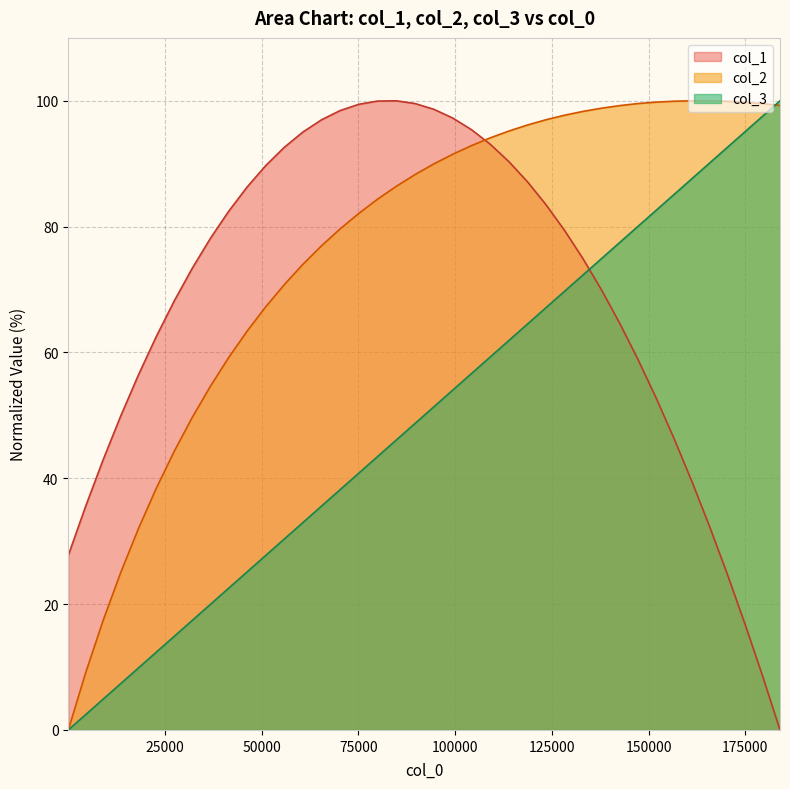

Which series has the largest total across all categories?

col_2